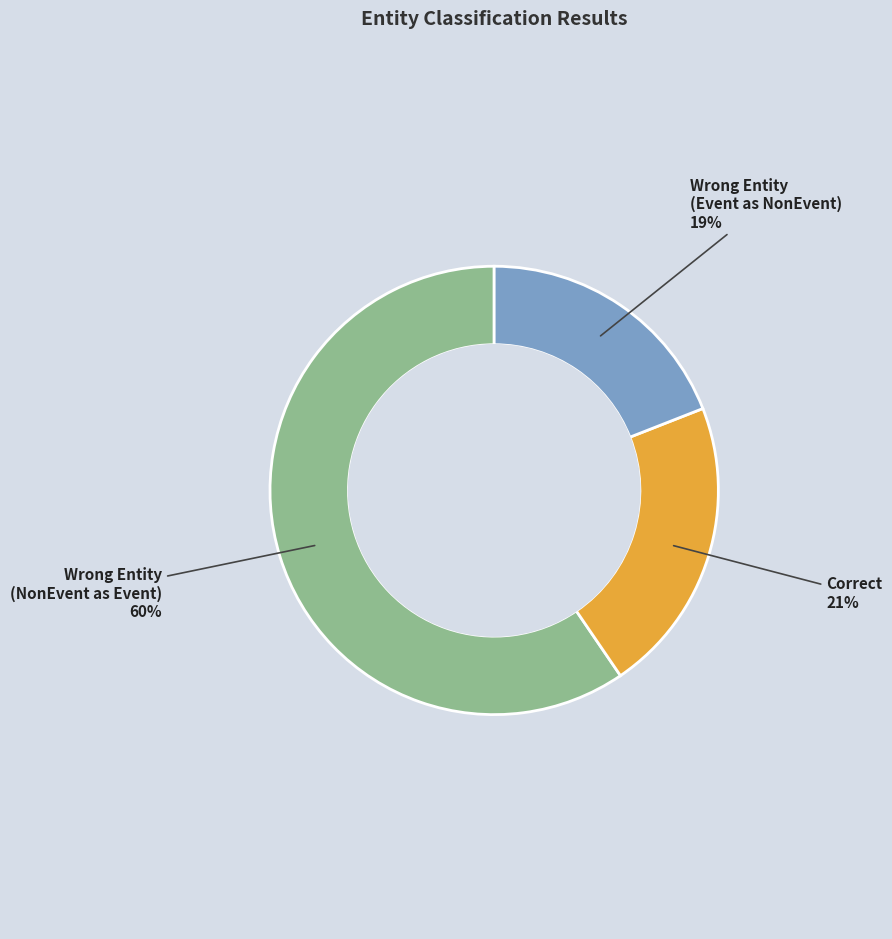

Is there any slice that represents more than half of the pie?

Yes